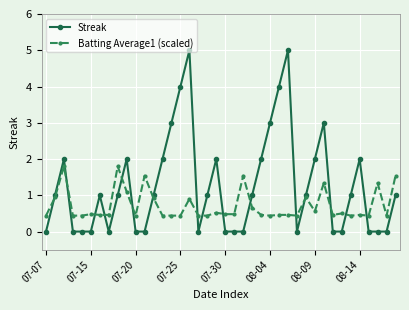

How many distinct data groups are displayed?

2